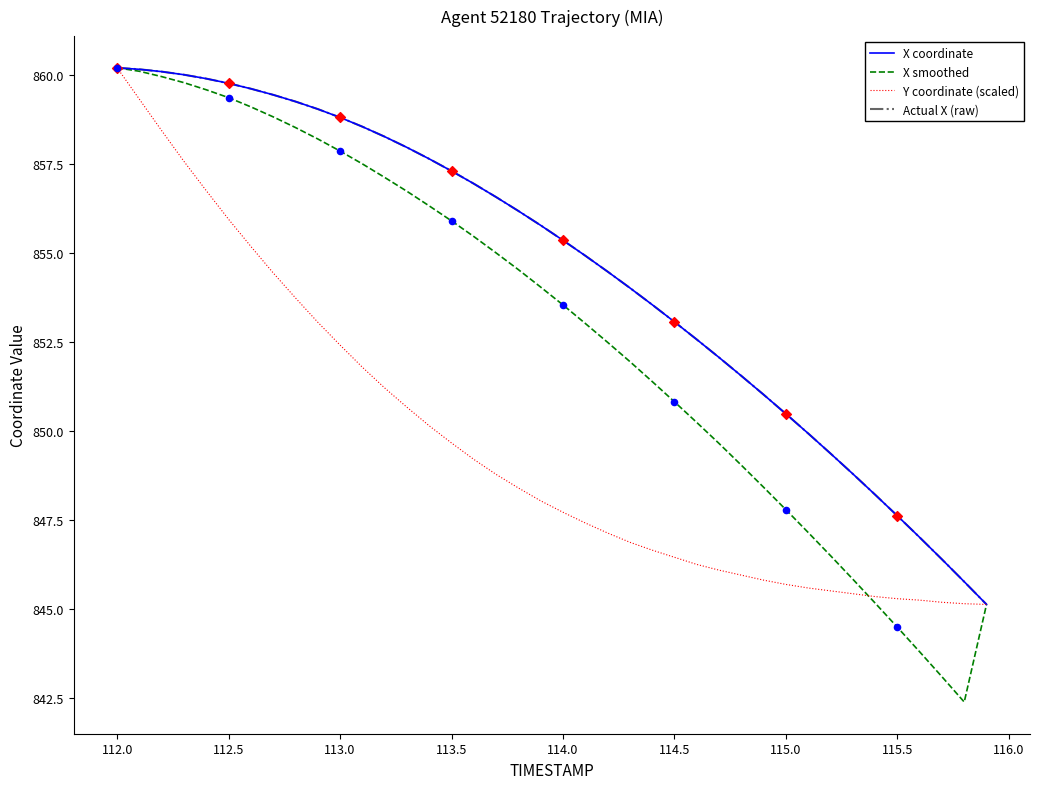

At how many categories does at least one series exceed 854?

24